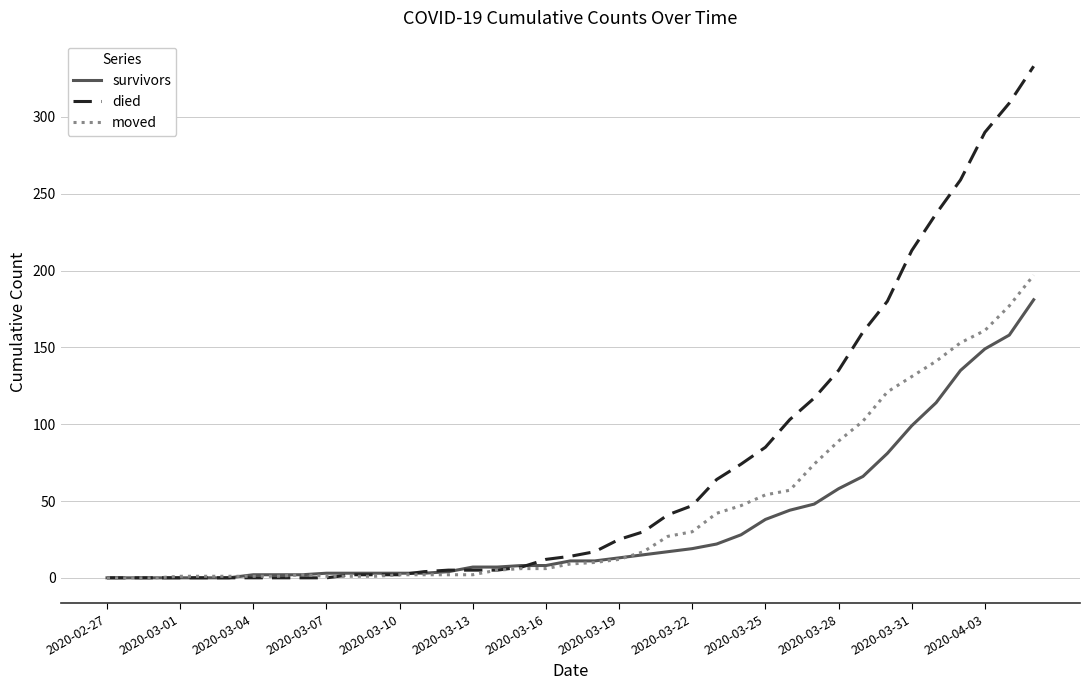

What is the maximum value for survivors?

181